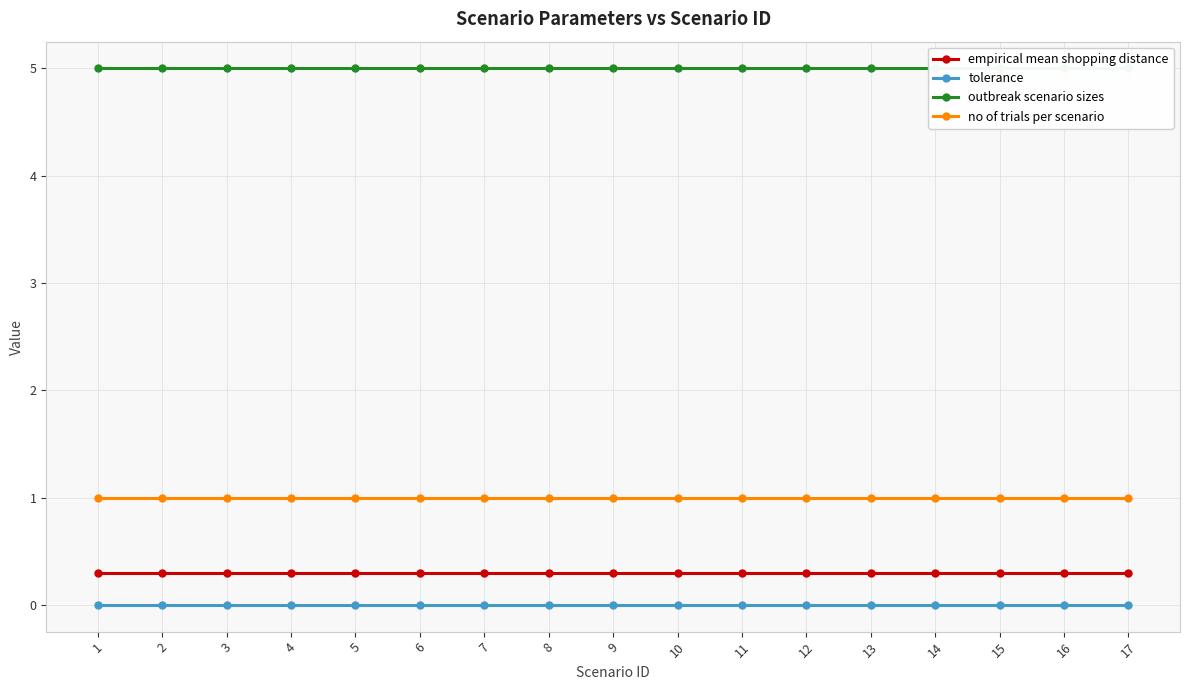

At which label is no of trials per scenario closest to 1?

1